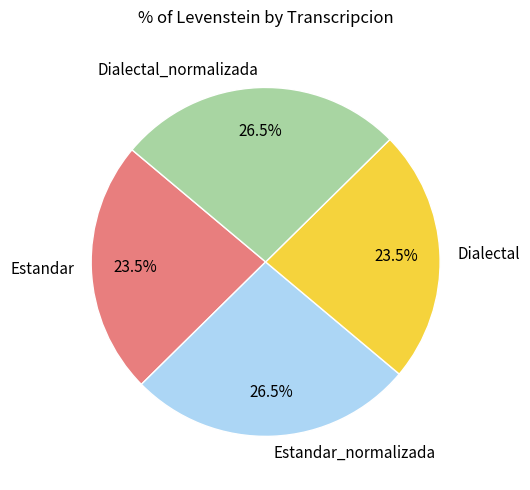

Is it true that Estandar is 17% of the pie?

False